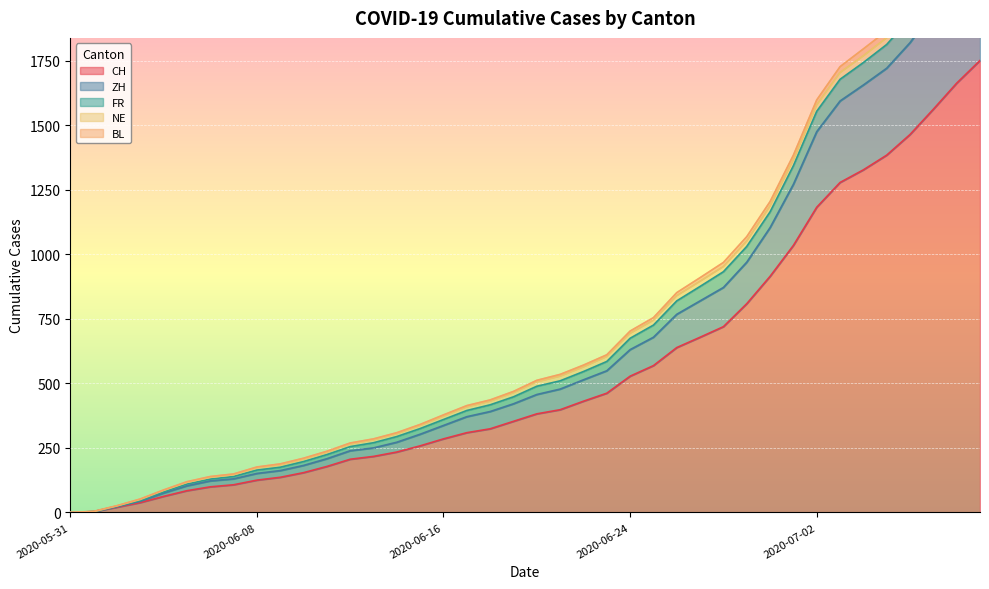

What is the label of the 26th point from the right?

2020-06-14